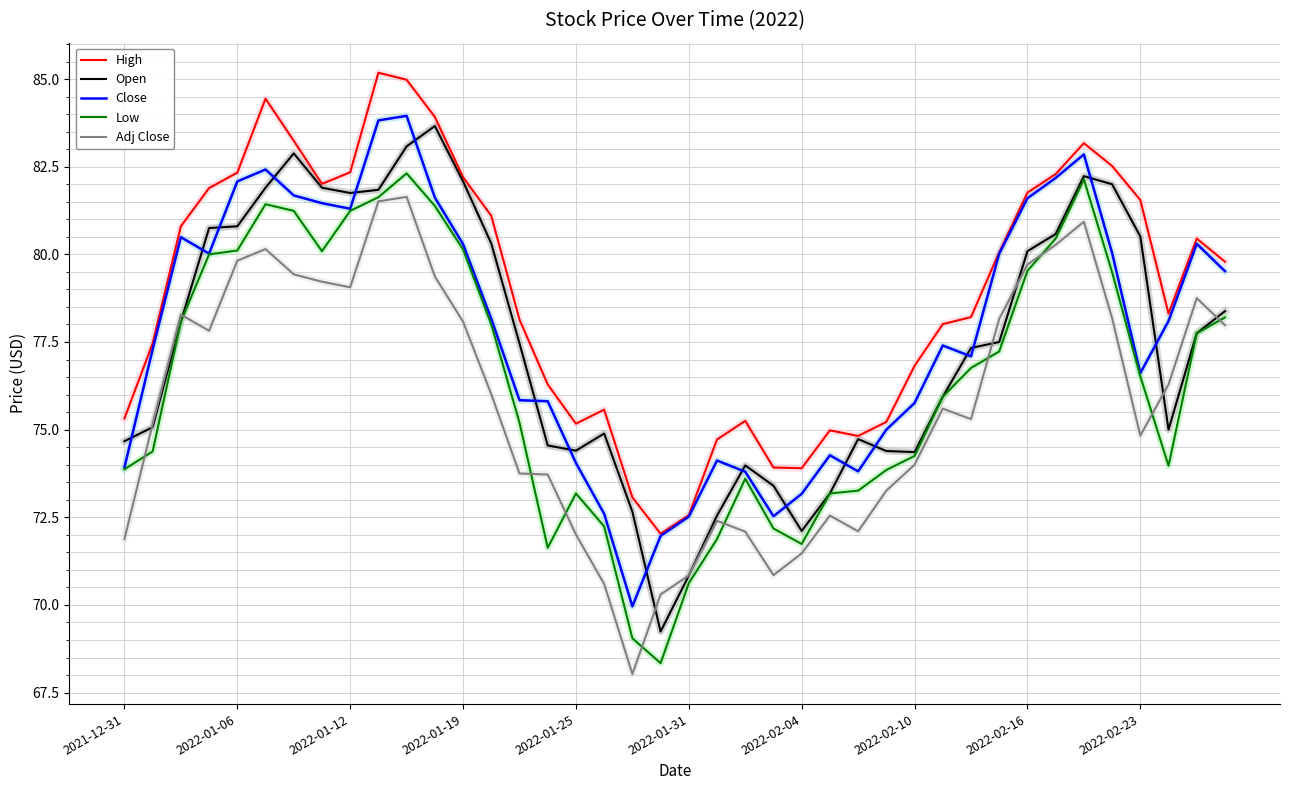

Rank the series by their maximum value, from highest to lowest.

High, Close, Open, Low, Adj Close